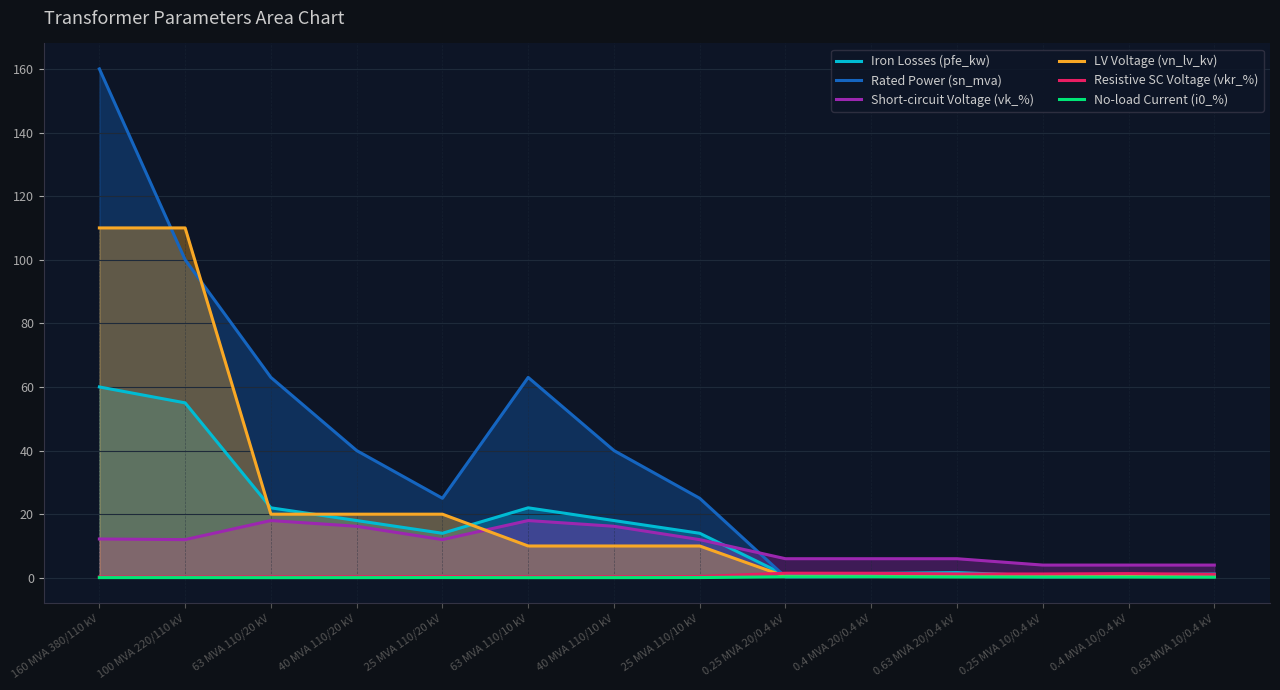

How many lines are shown in the chart?

6